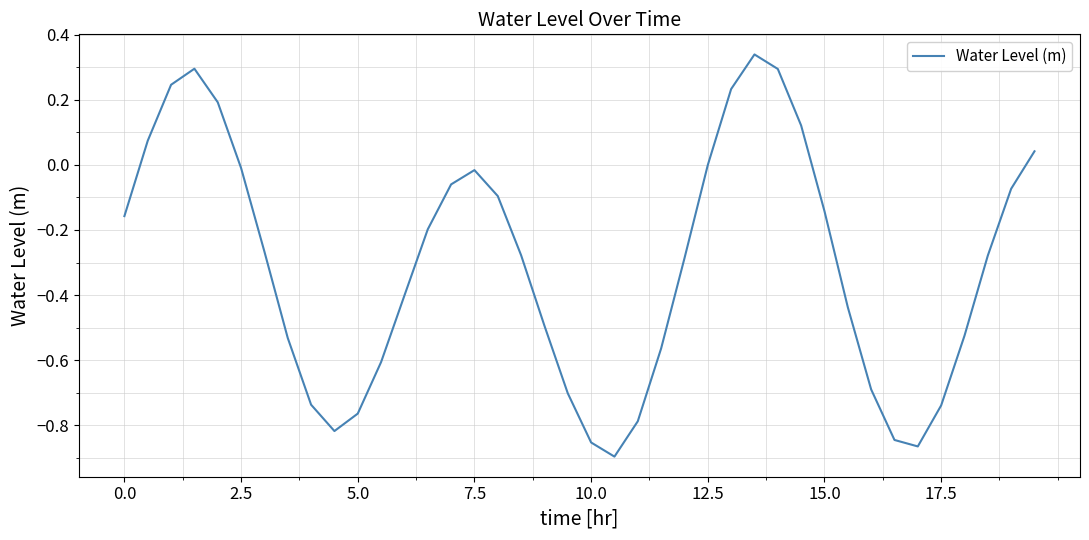

What is the difference between the maximum and minimum values?

1.2